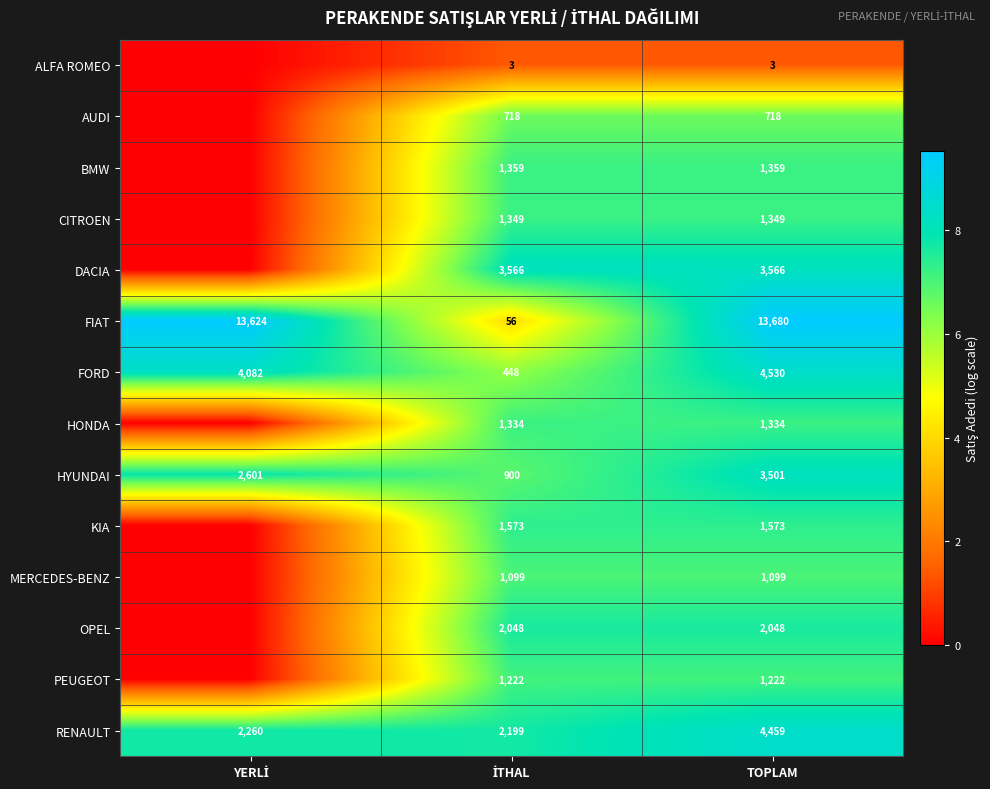

At TOPLAM, list the series in order from largest to smallest.

FIAT, FORD, RENAULT, DACIA, HYUNDAI, OPEL, KIA, BMW, CITROEN, HONDA, PEUGEOT, MERCEDES-BENZ, AUDI, ALFA ROMEO